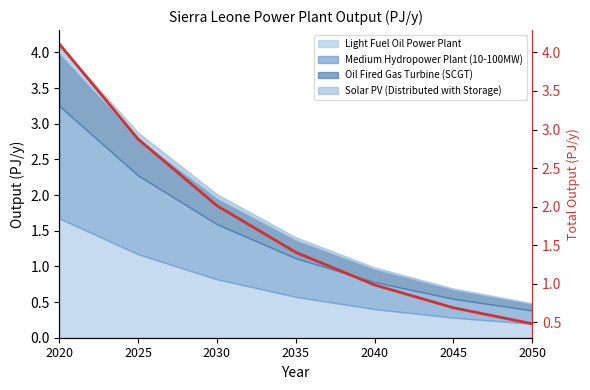

Does the chart have visible grid lines?

No